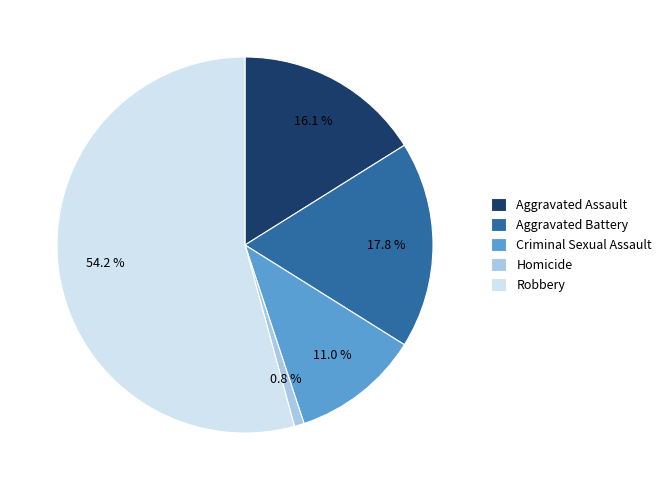

What percentage is the Homicide slice, to the nearest percent?

1%